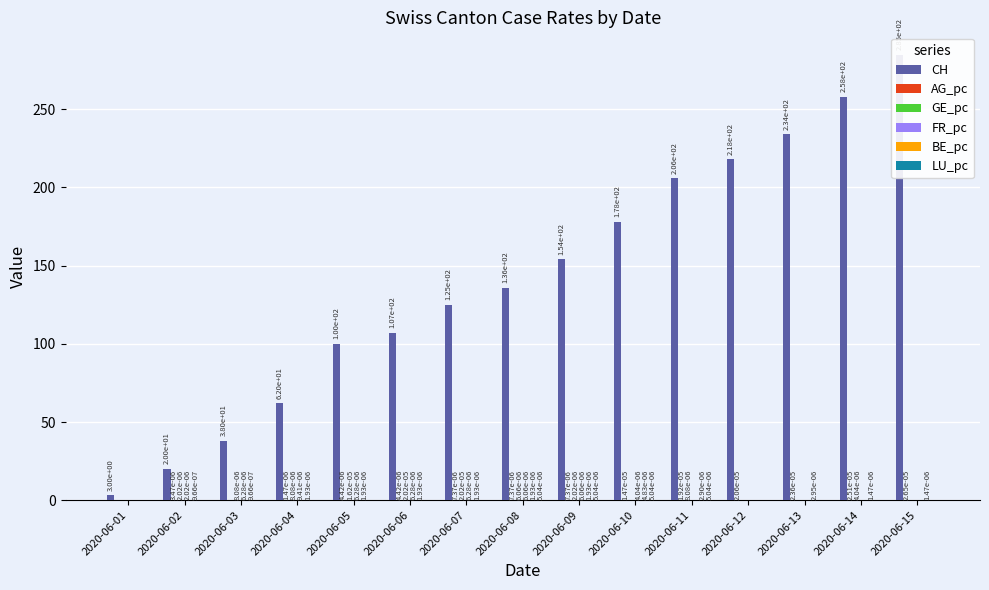

What is the difference between the highest and lowest values at 2020-06-02?

20.0